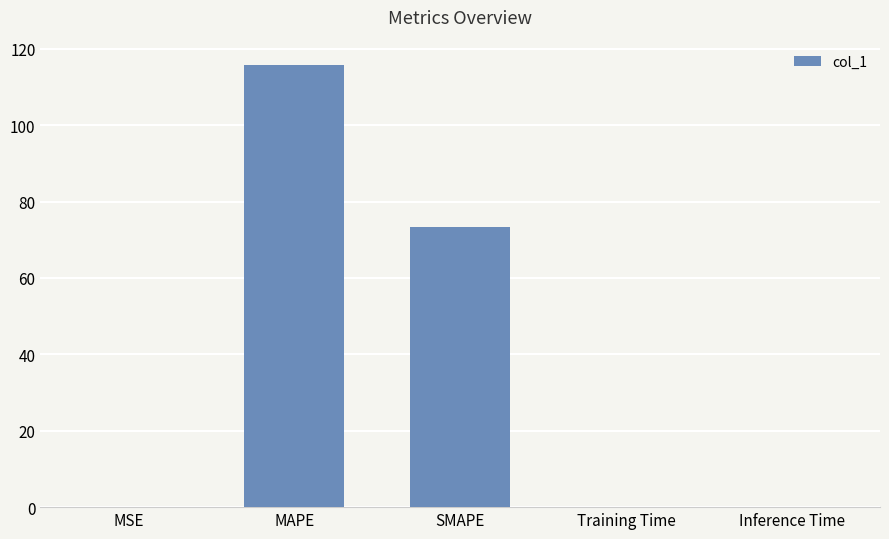

Is it true that the value at Inference Time is 0.0?

True